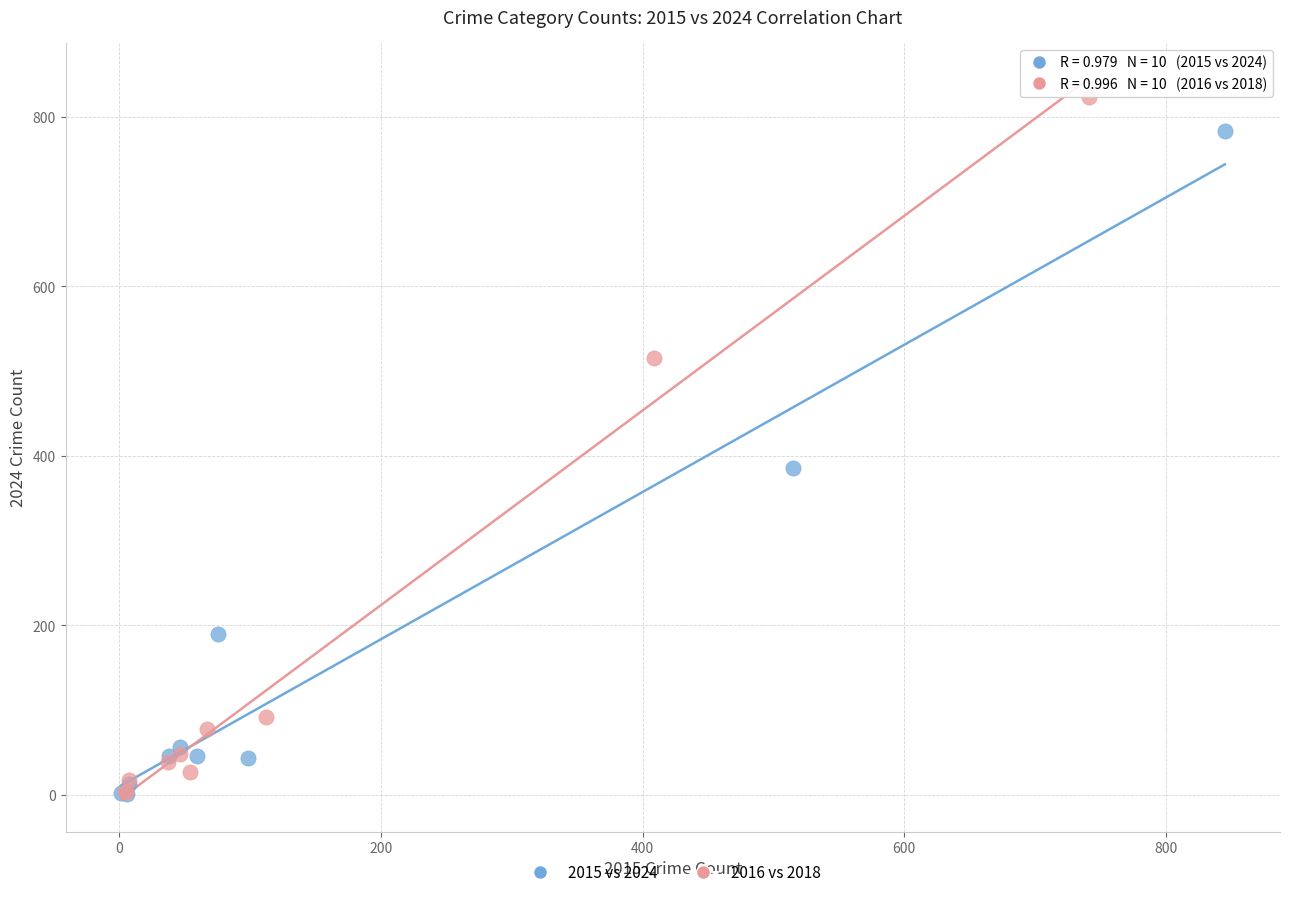

Which series has the largest Y range (max minus min)?

2016 vs 2018